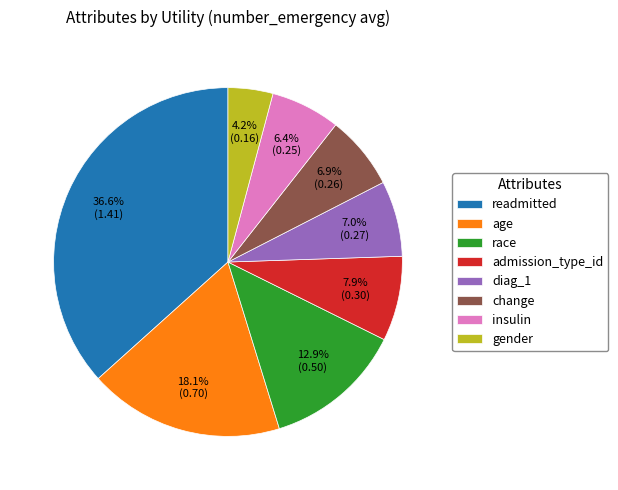

Does diag_1 account for over 50% of the chart?

No